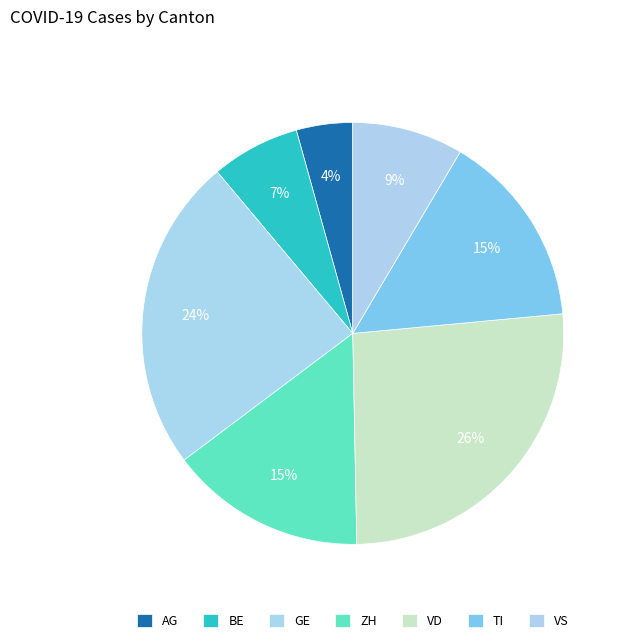

To the nearest percent, what is the combined percentage of ZH and BE?

22%